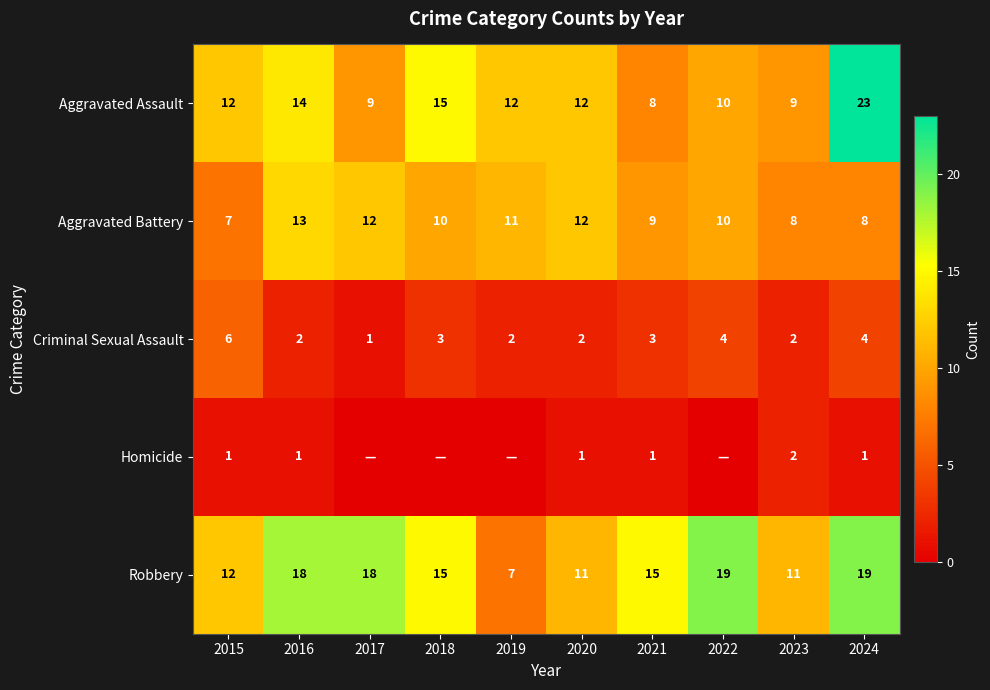

Rank the series at 2024 from lowest to highest value.

Homicide, Criminal Sexual Assault, Aggravated Battery, Robbery, Aggravated Assault